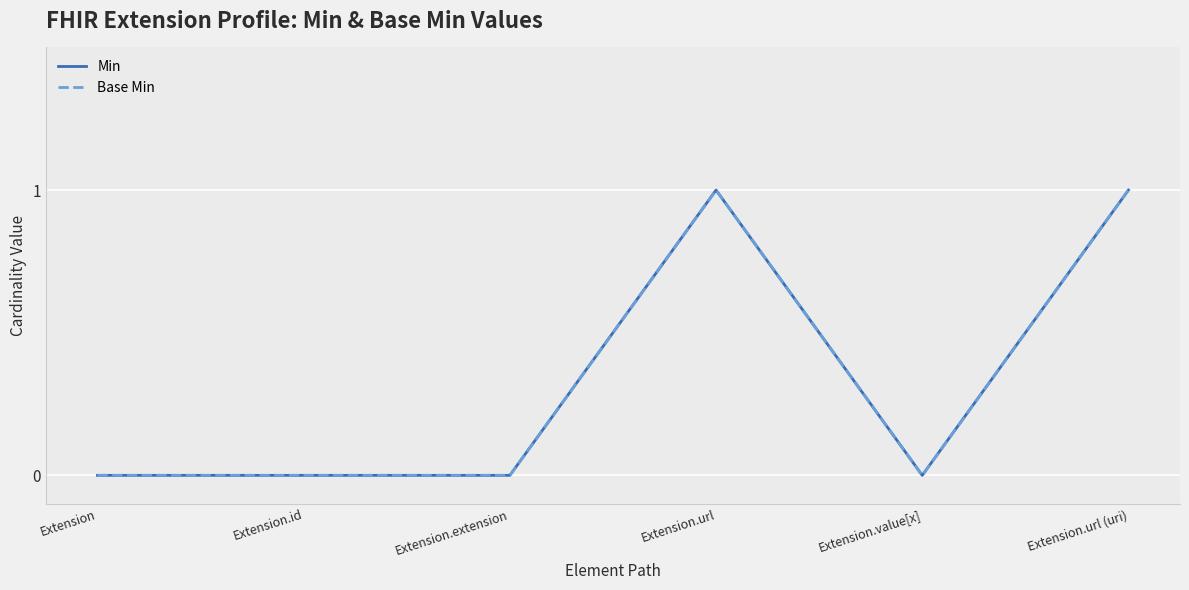

What is the maximum value for Base Min?

1